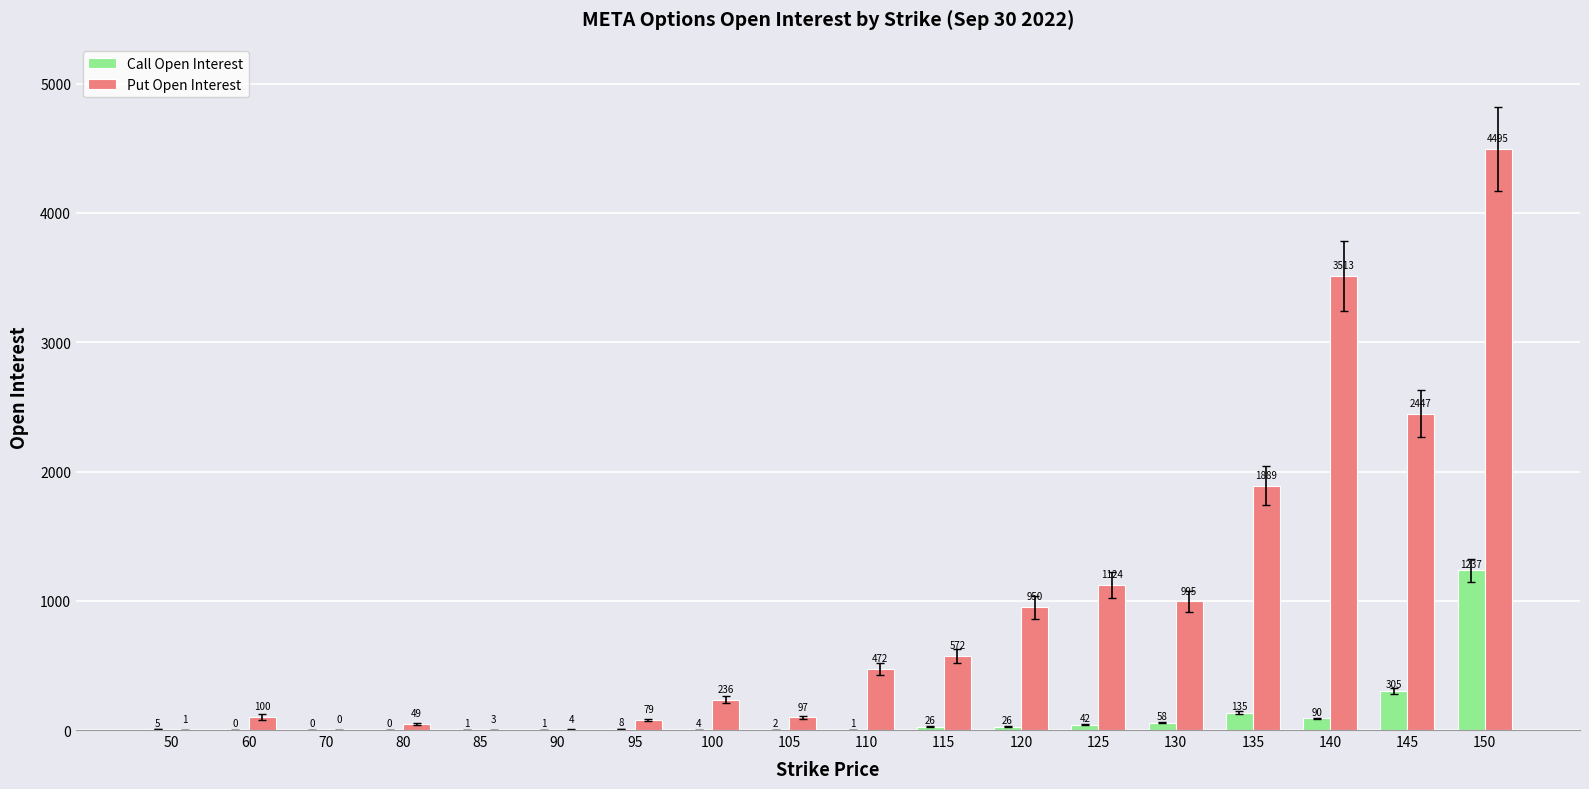

What is the highest value of the Call Open Interest series?

1237